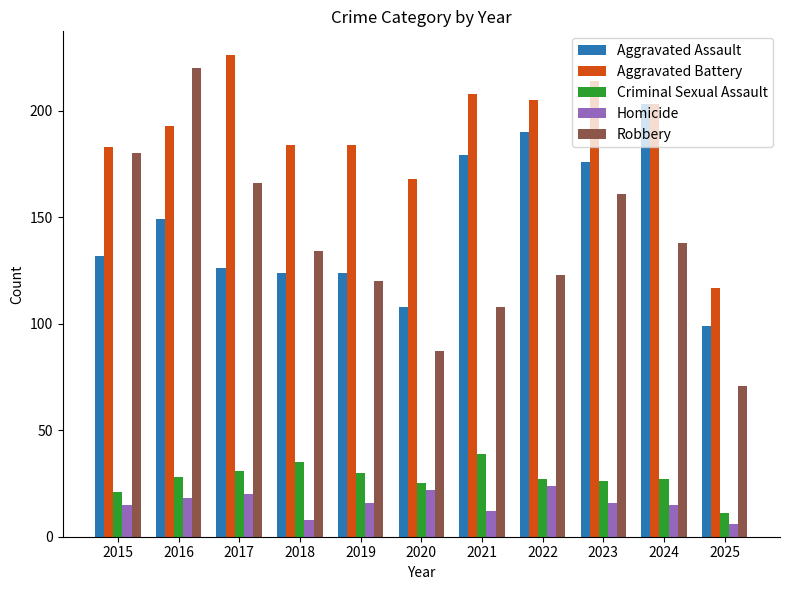

What is the average value of the Homicide series?

16